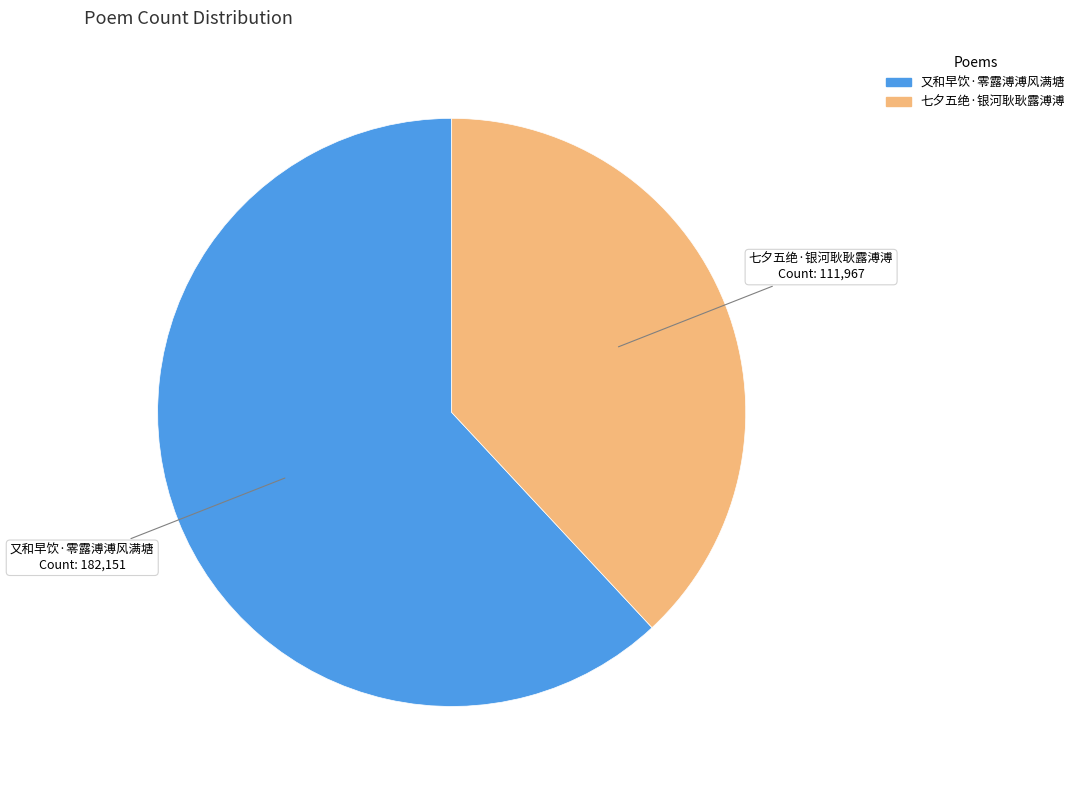

Which category accounts for the majority?

又和早饮·零露溥溥风满塘